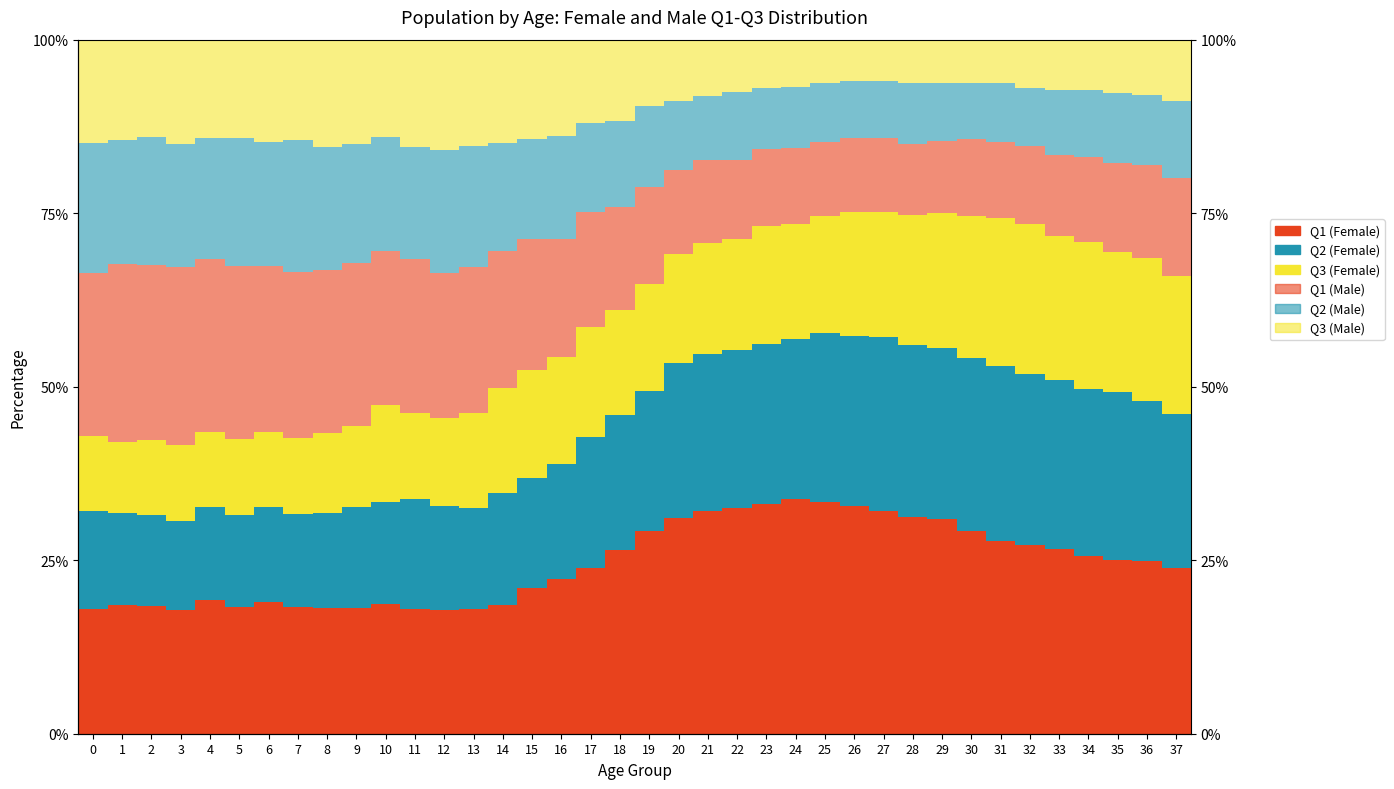

Which series has the largest total across all categories?

Female_Q1